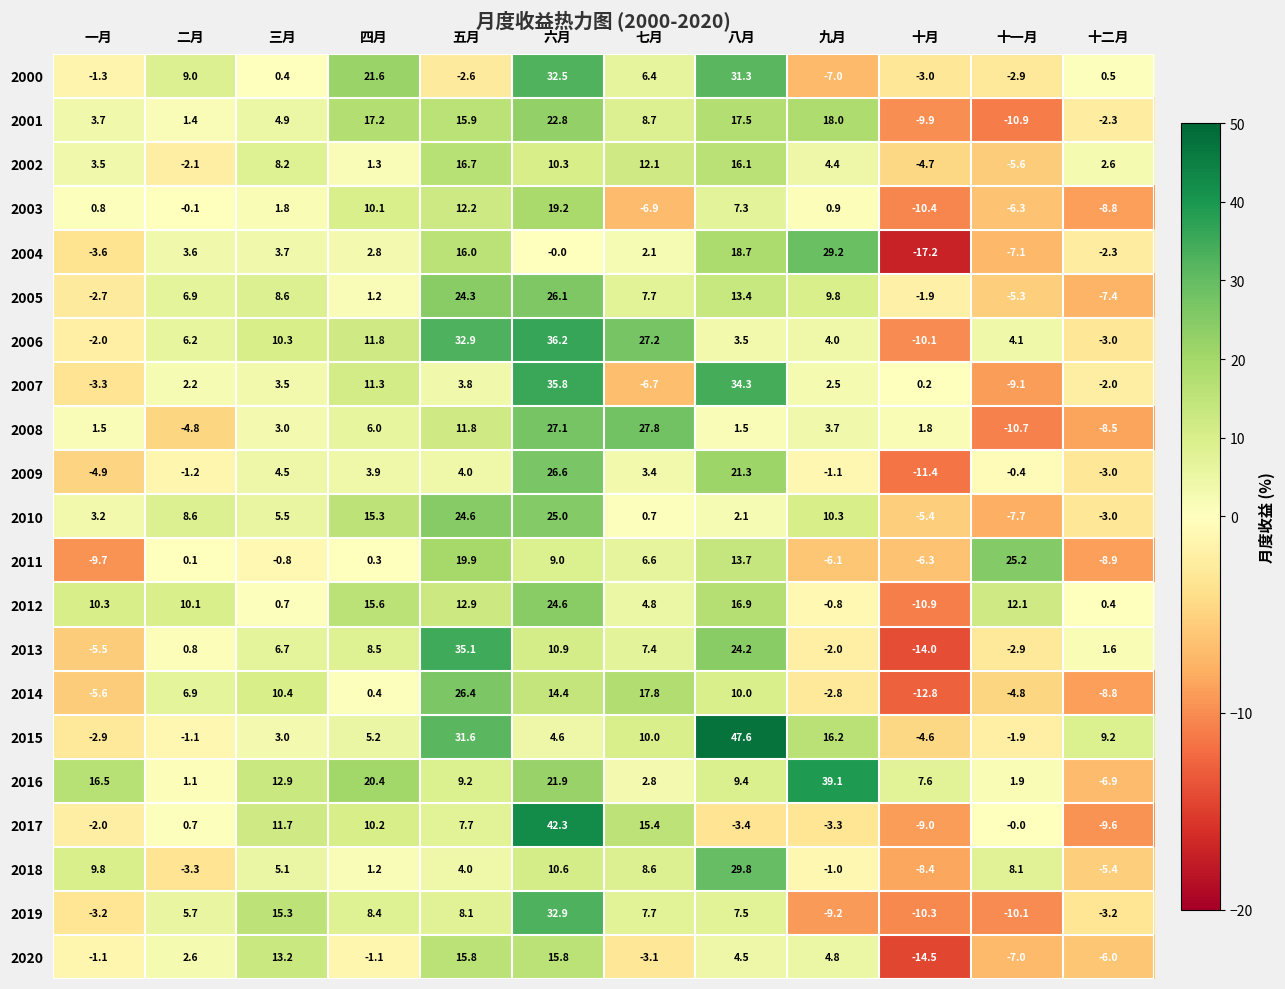

Which series has the largest total across all categories?

2016